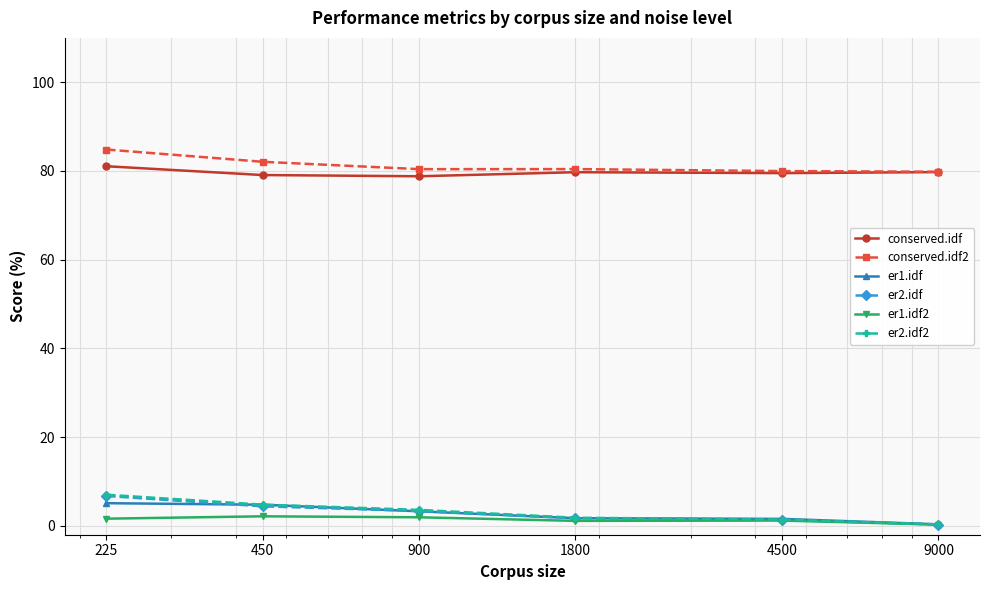

What is the highest value of the er1.idf series?

5.1